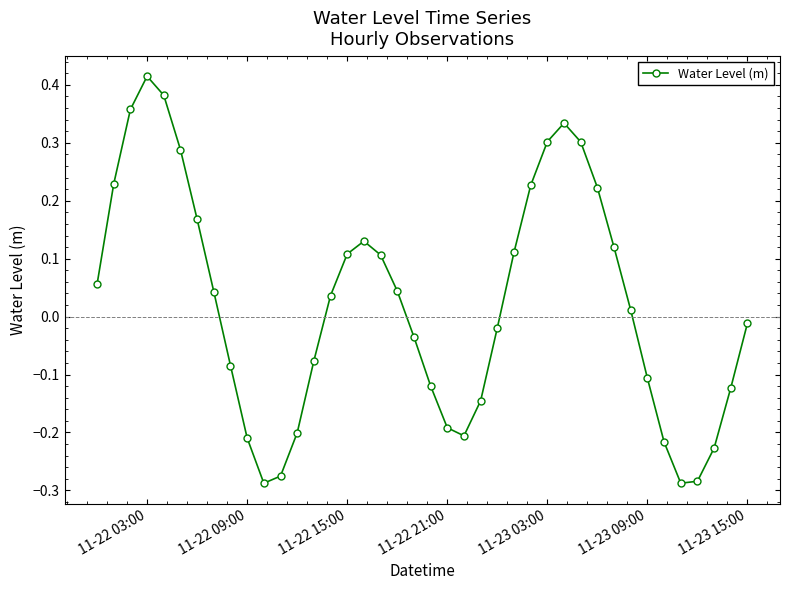

How many interior local peaks (higher than both neighbors) does the data have?

3